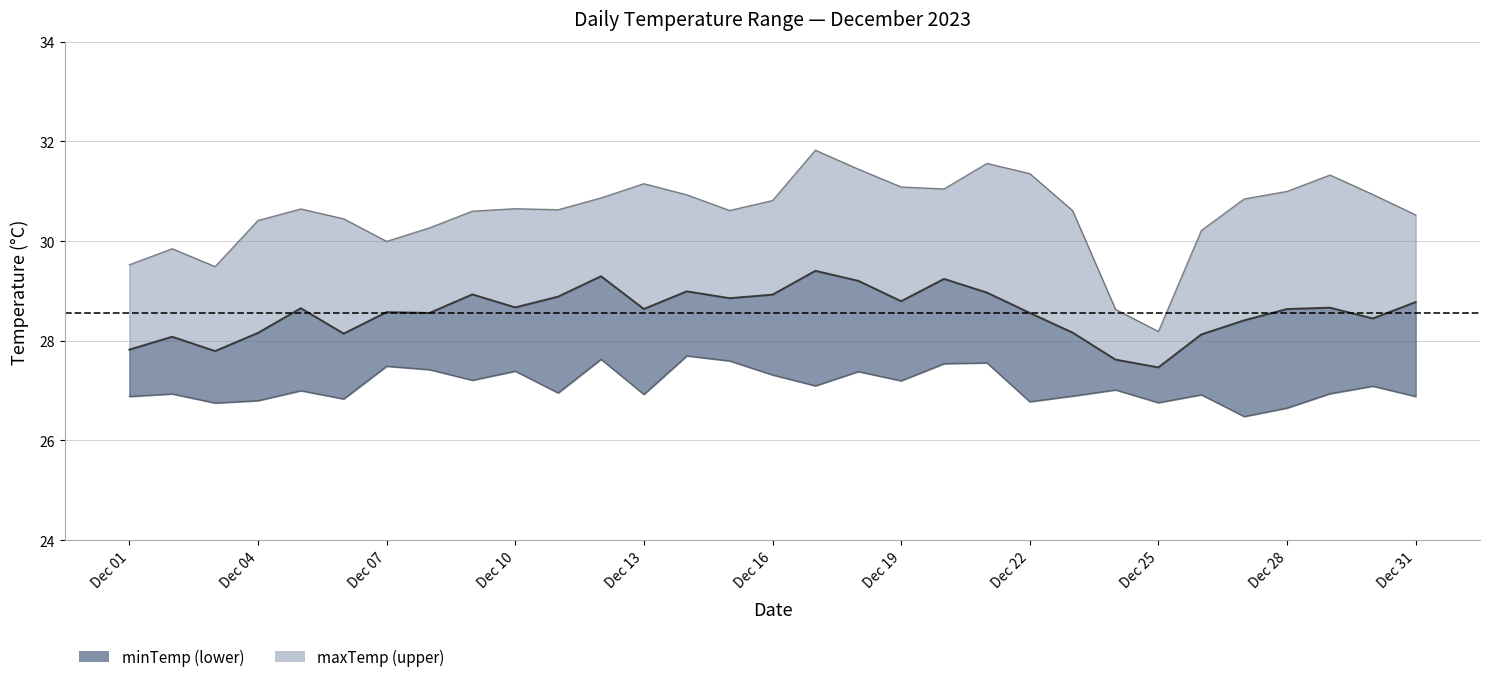

Does the chart have visible grid lines?

Yes